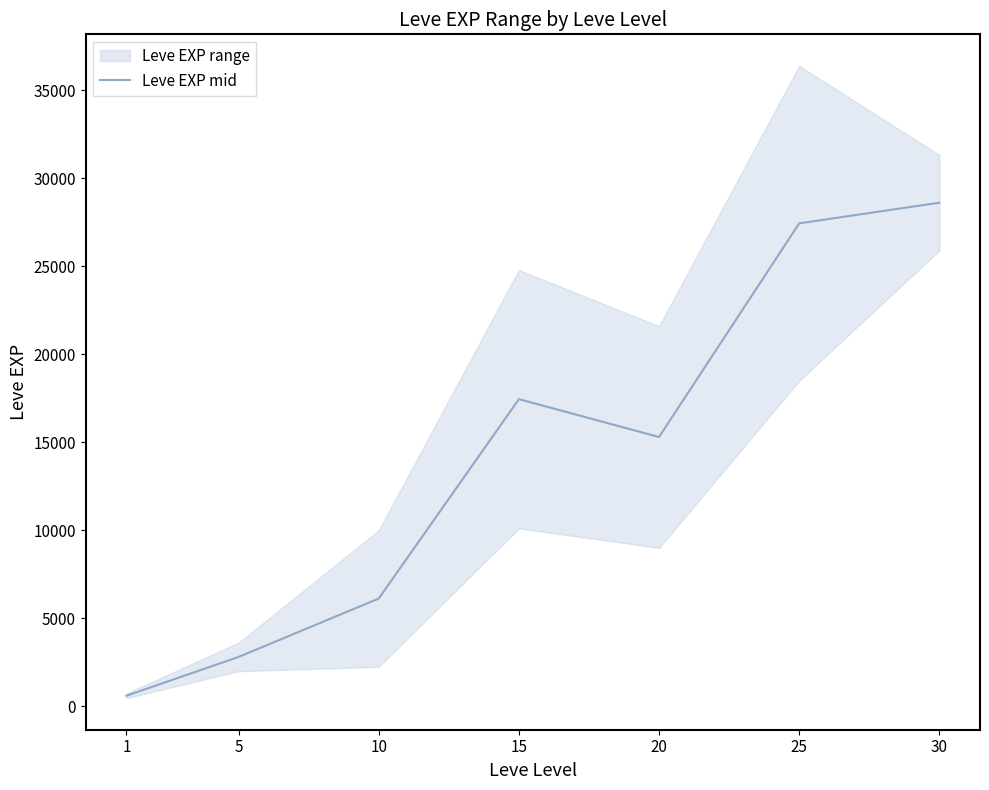

Where does the data first go above 15295?

15